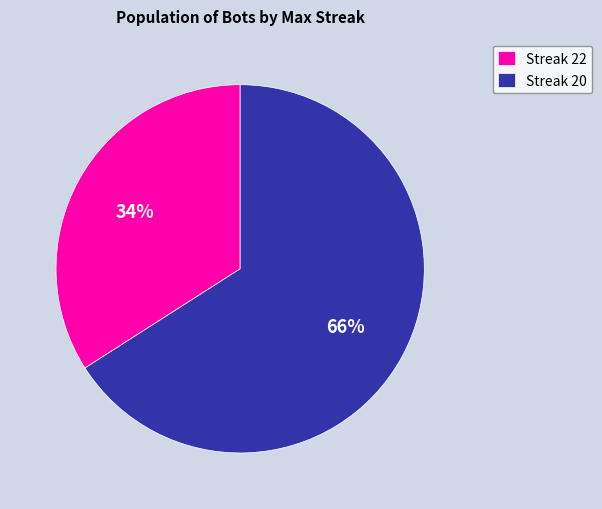

To the nearest percent, what is the average slice percentage?

50%